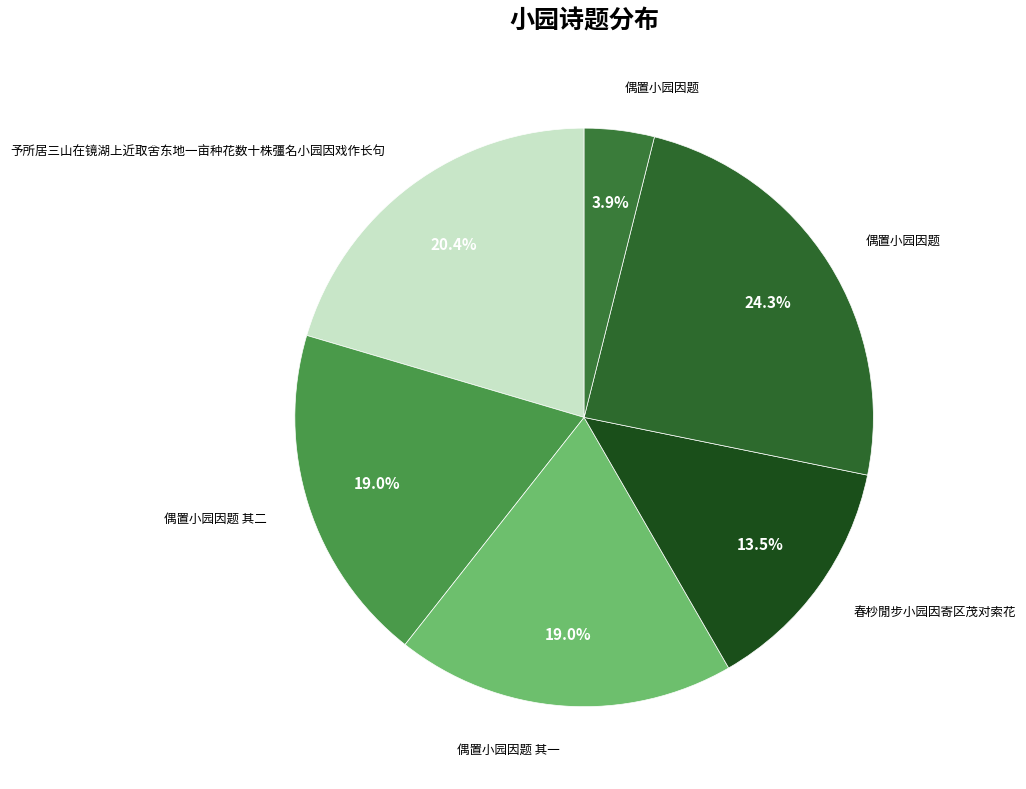

How many slices are in this pie chart?

6